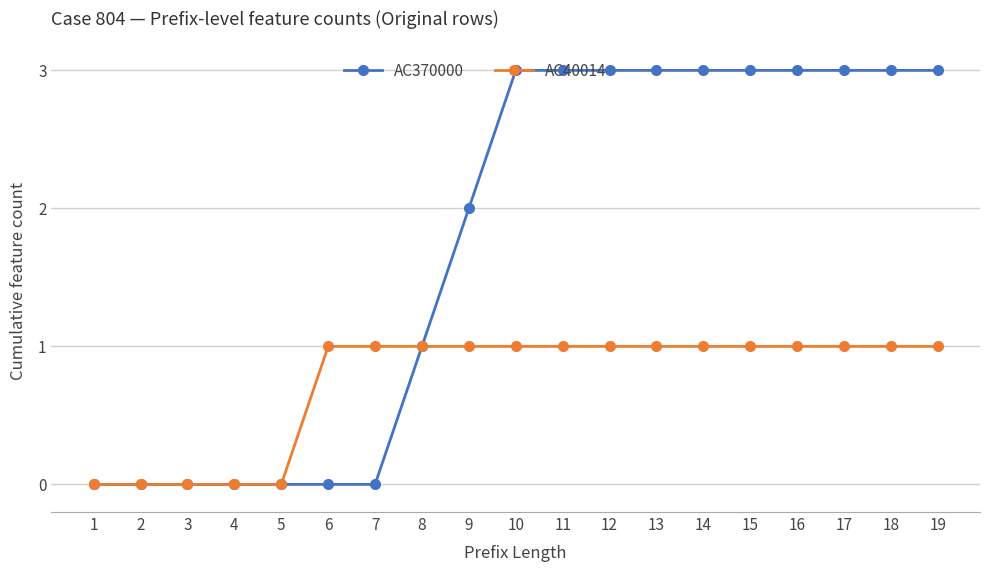

Reading right to left, what are all the values shown in this chart?

AC370000: 3	3	3	3	3	3	3	3	3	3	2	1	0	0	0	0	0	0	0
AC40014: 1	1	1	1	1	1	1	1	1	1	1	1	1	1	0	0	0	0	0